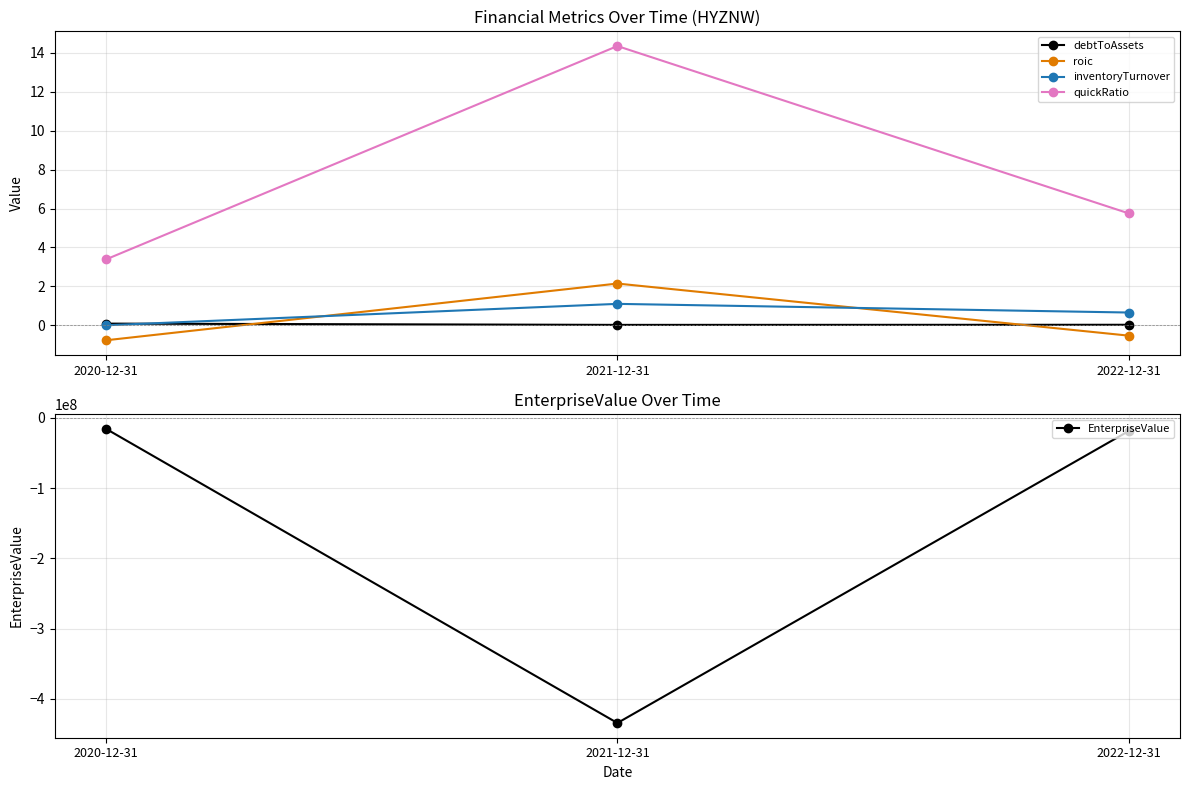

True or false: quickRatio has a value of 5.6 at 2021-12-31.

False